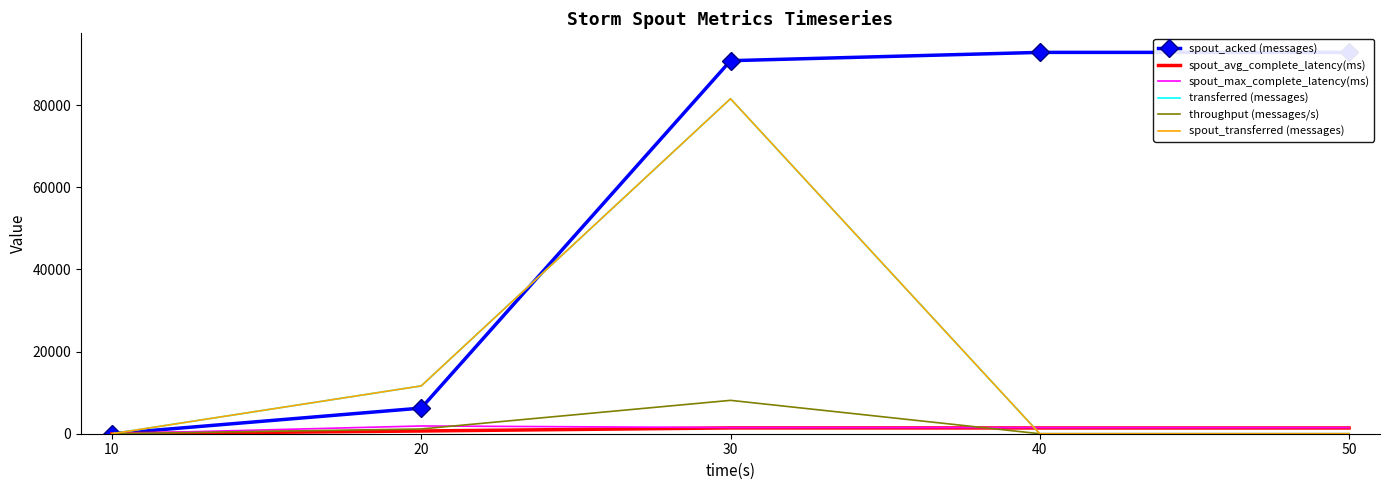

Reading left to right, extract all data points from this chart.

spout_acked (messages): 10=0.0	20=6240.0	30=90820.0	40=92840.0	50=92840.0
spout_avg_complete_latency(ms): 10=0.0	20=667.4	30=1414.6	40=1402.8	50=1402.8
spout_max_complete_latency(ms): 10=0.0	20=1885.1	30=1498.3	40=1487.7	50=1487.7
transferred (messages): 10=0.0	20=11640.0	30=81560.0	40=0.0	50=0.0
throughput (messages/s): 10=0.0	20=1158.0	30=8125.0	40=0.0	50=0.0
spout_transferred (messages): 10=0.0	20=11640.0	30=81560.0	40=0.0	50=0.0